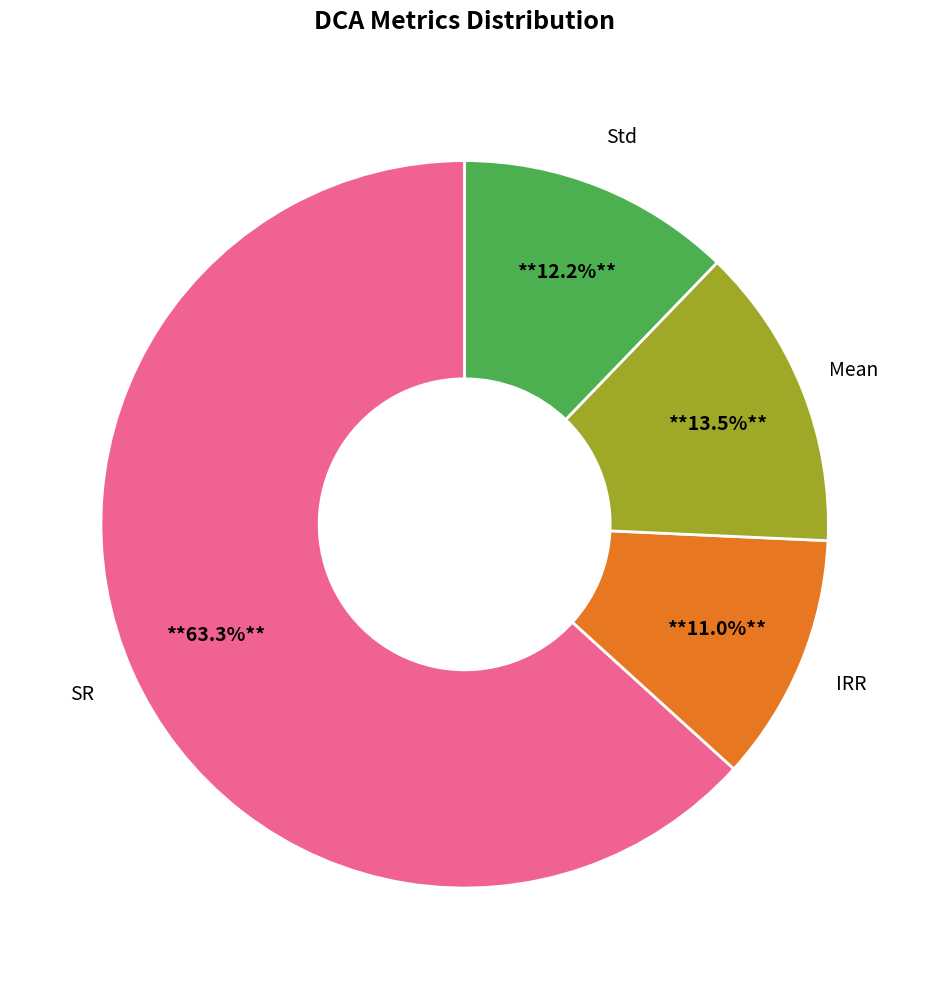

What percentage is NOT represented by IRR?

89.0%